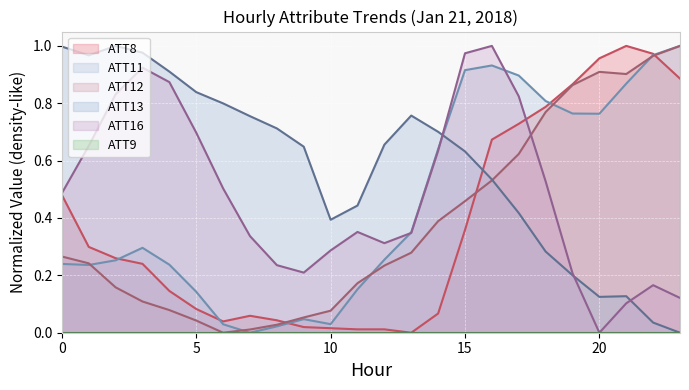

At which label does ATT8 reach its minimum?

13